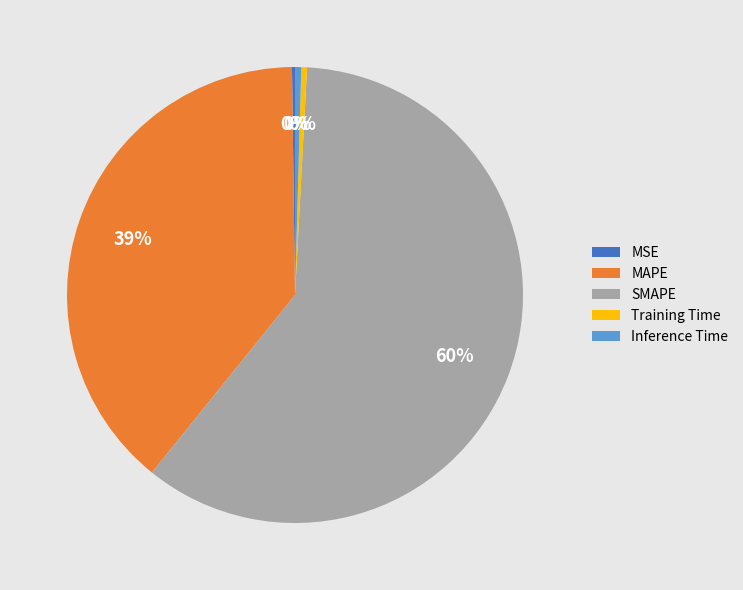

Does Training Time represent more than half of the total?

No